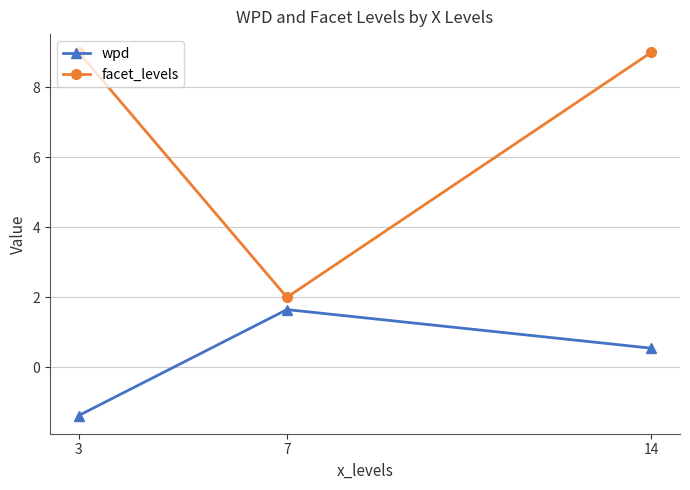

The facet_levels series shows 2.0 at 7. True or false?

True